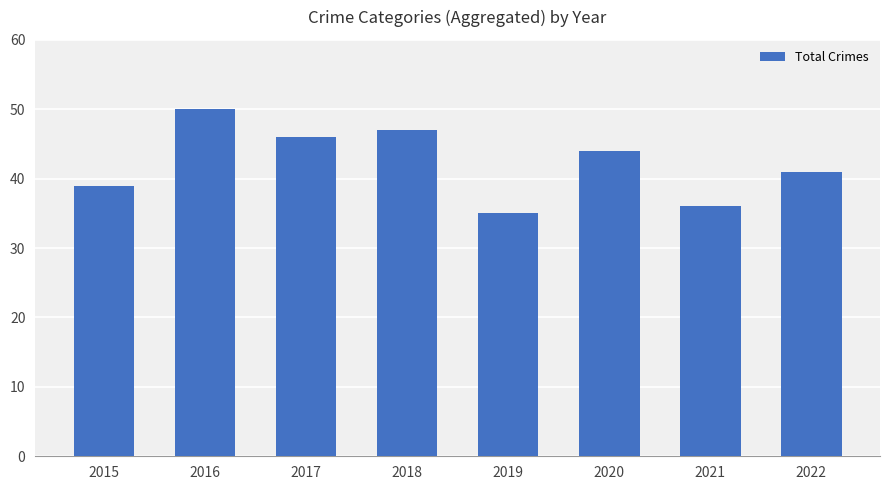

What is the maximum value shown in the chart?

50